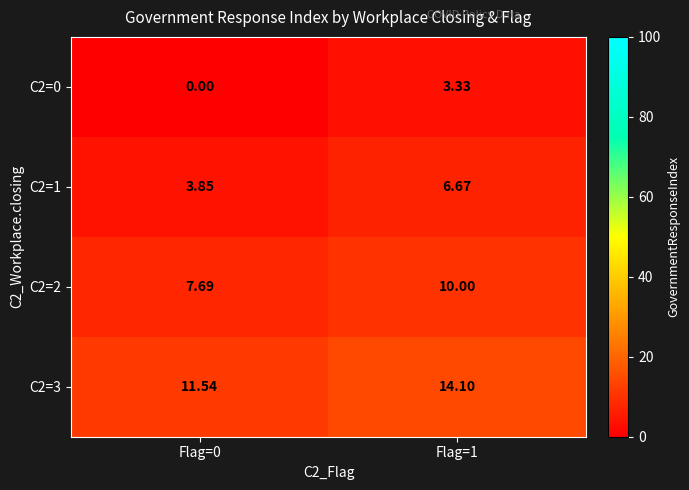

Between Flag=0 and Flag=1, which is larger?

Flag=1